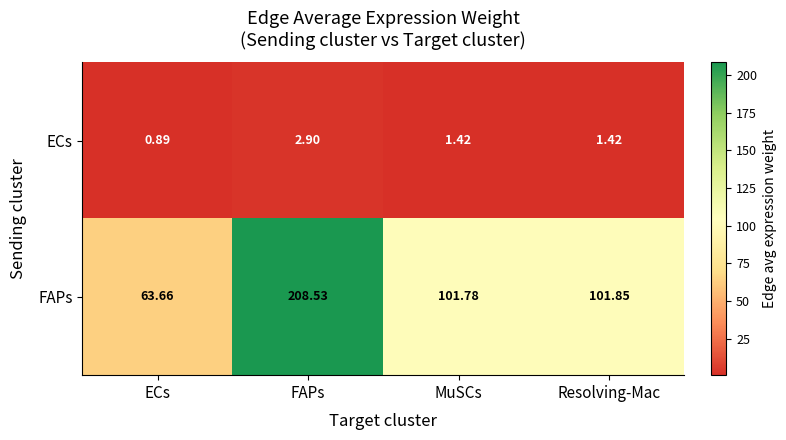

At which category does the chart reach its peak across all series?

FAPs